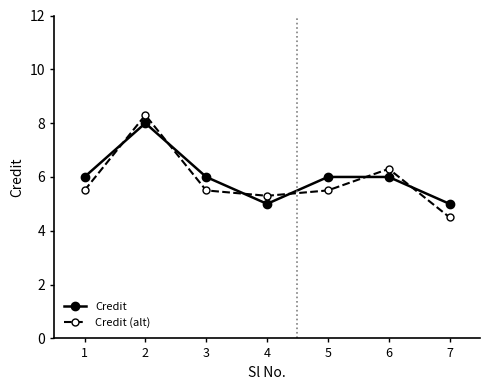

True or false: Credit (alt) has a value of 3.8 at 2.

False